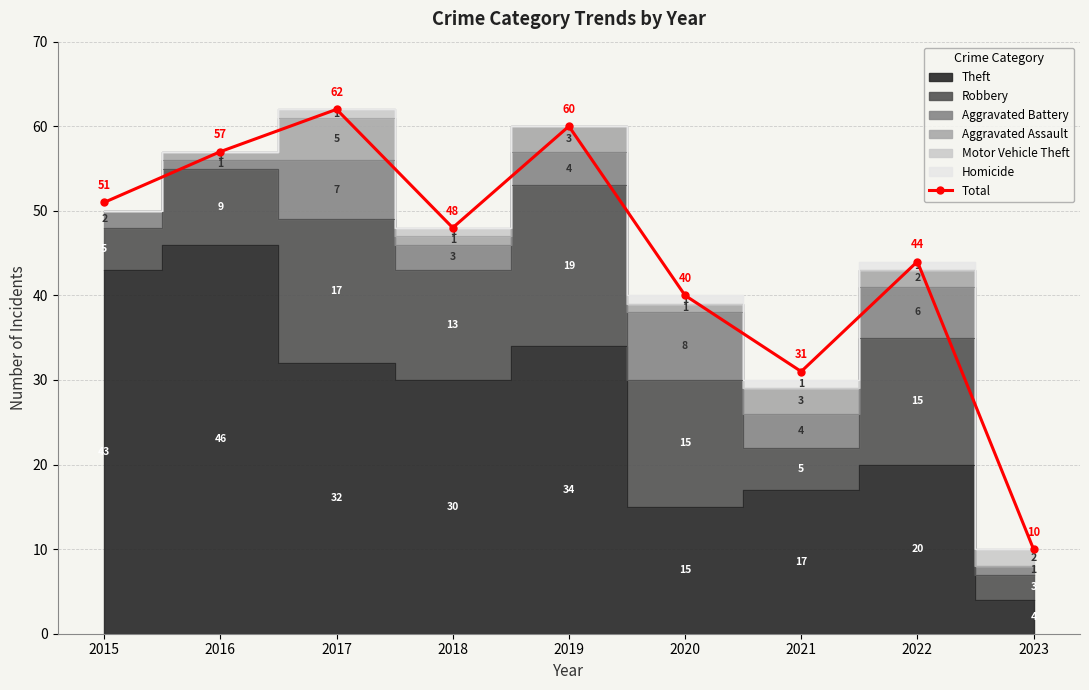

How many values exceed 48?

4